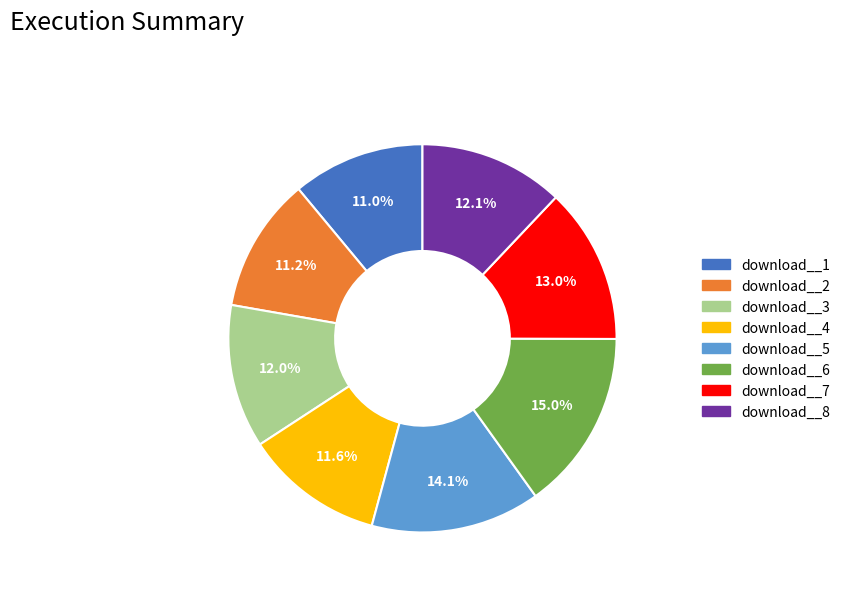

Between download__6 and download__3, which is larger?

download__6